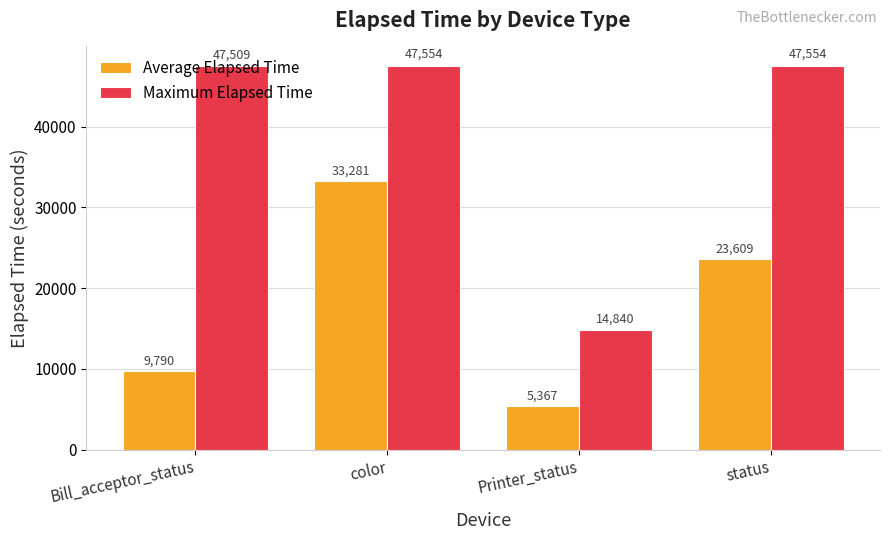

What is the sum of all Maximum Elapsed Time values?

157457.0